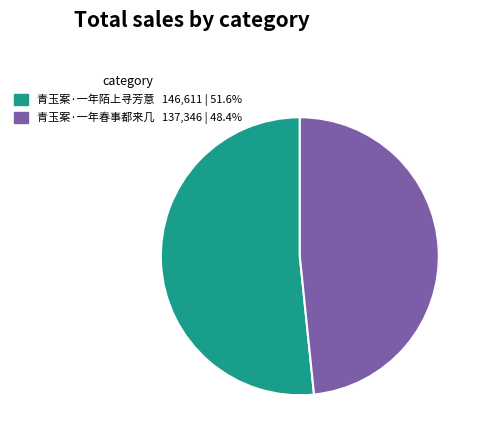

Which has a higher value, 青玉案·一年春事都来几 or 青玉案·一年陌上寻芳意?

青玉案·一年陌上寻芳意